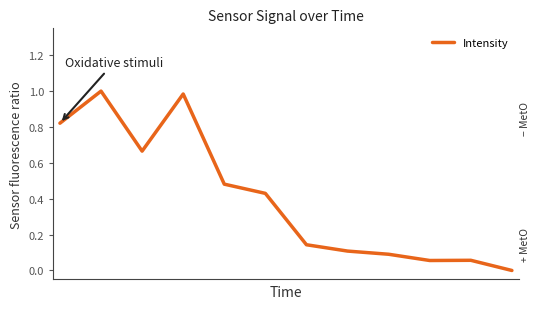

Is this an area chart (filled region under the line)?

No